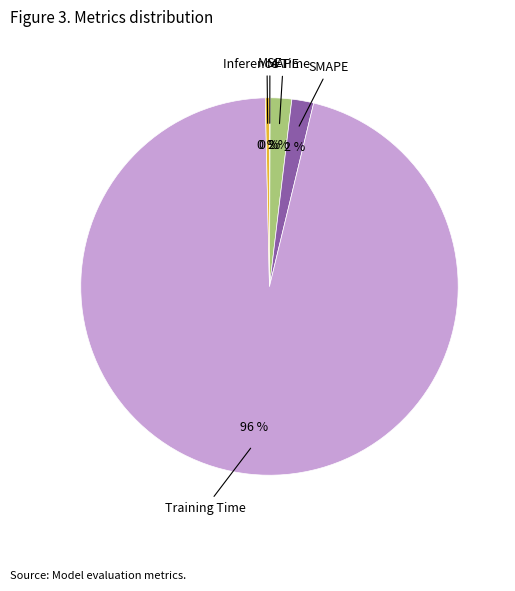

To the nearest percent, what is the average slice percentage?

20%